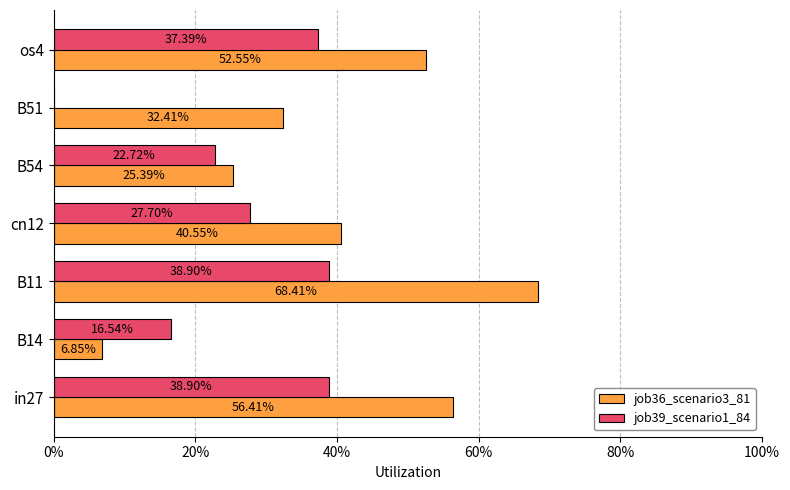

Rank the series by their maximum value, from lowest to highest.

job39_scenario1_84, job36_scenario3_81